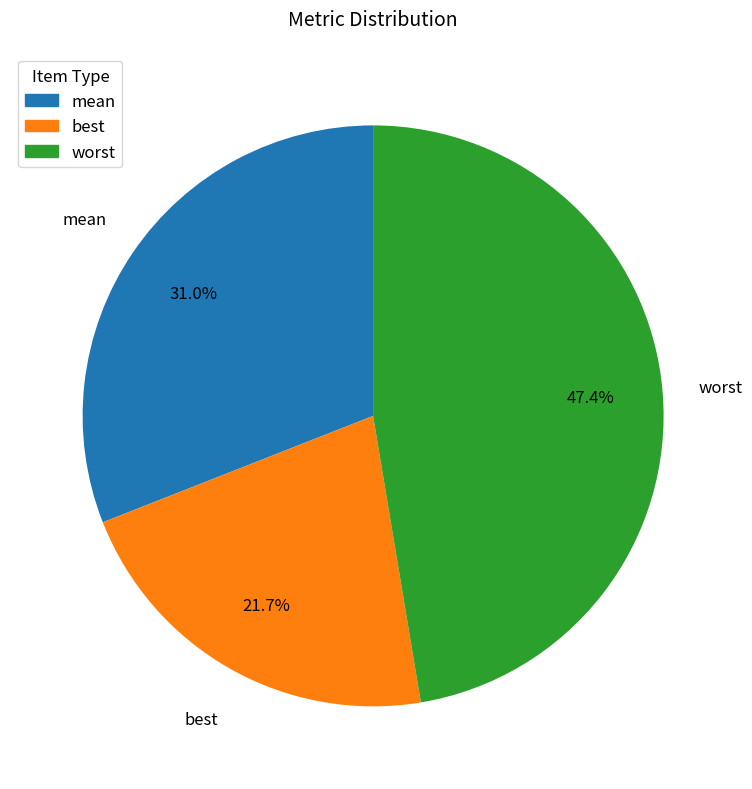

How many slices are in this pie chart?

3